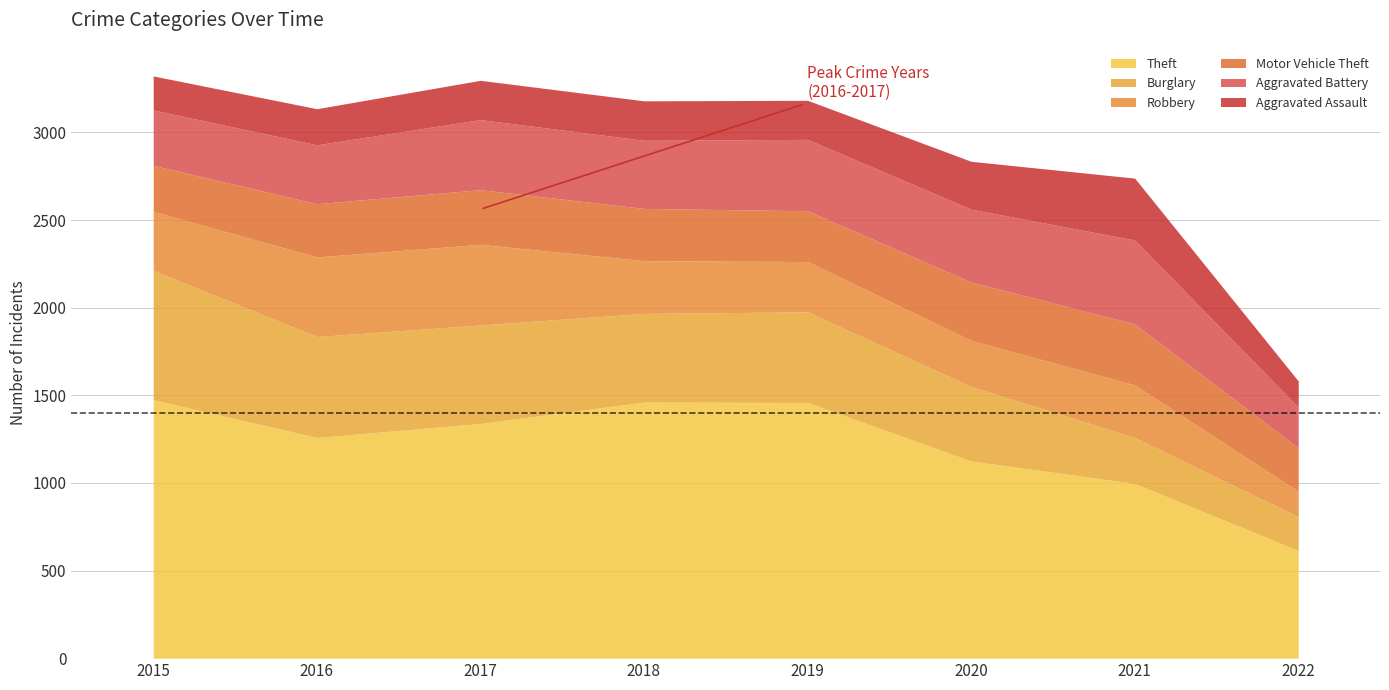

What is the lowest value of the Aggravated Battery series?

233